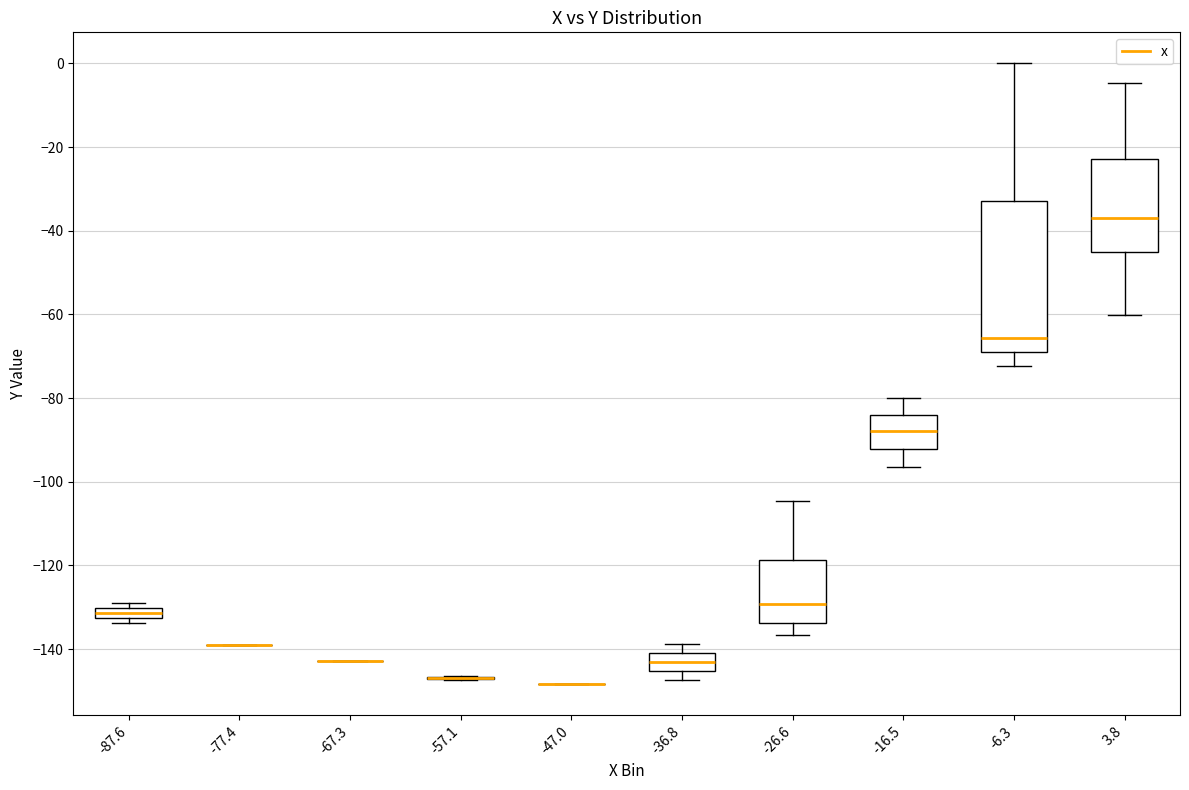

Which box is the tallest, from its lower edge to its upper edge?

-6.3